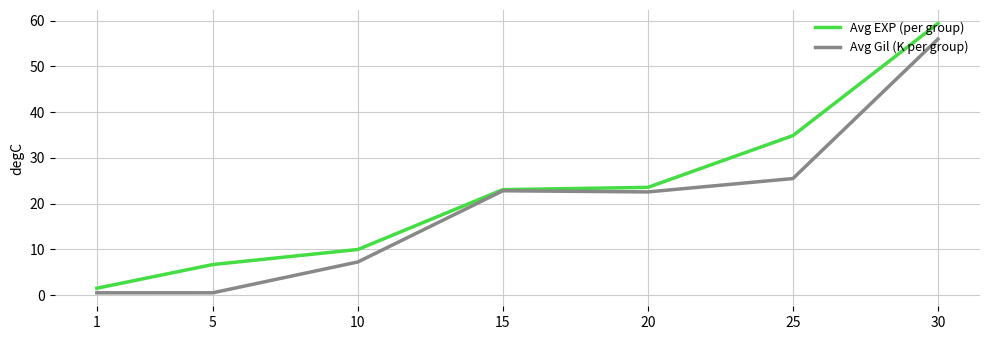

The value of Avg EXP (per group) at 5 is 6.7. True or false?

True